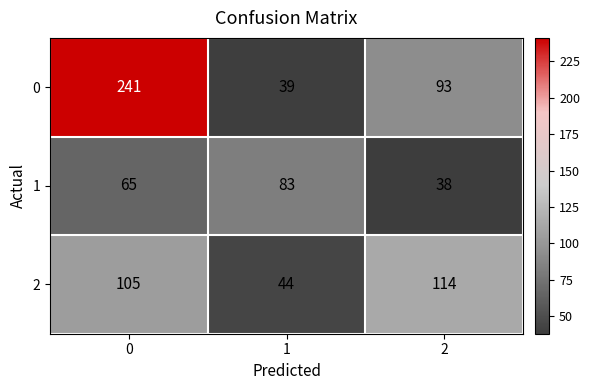

Count the 1 values in the range 38 to 83.

3